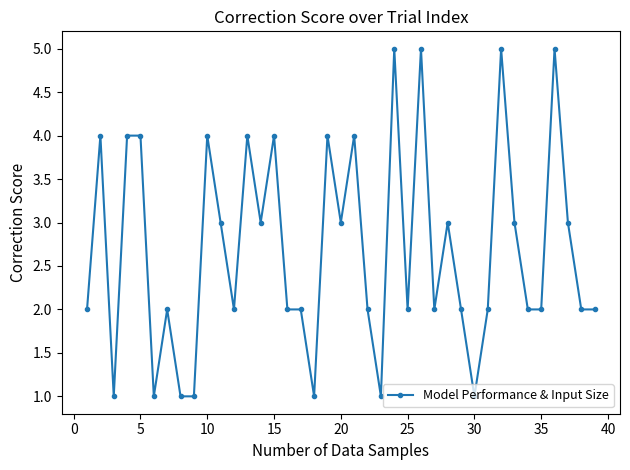

What is the maximum value shown in the chart?

5